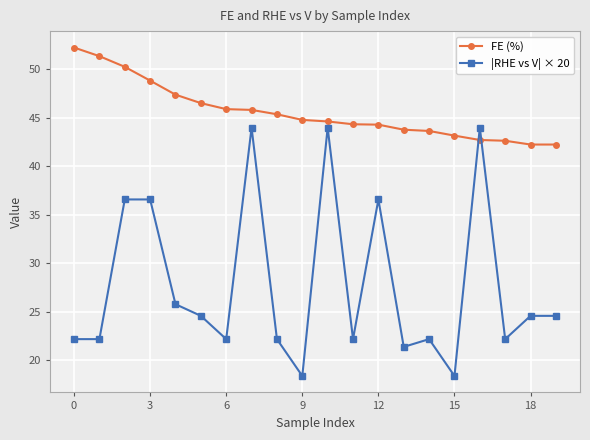

What are all the series names shown in the legend?

FE (%), |RHE vs V| × 20